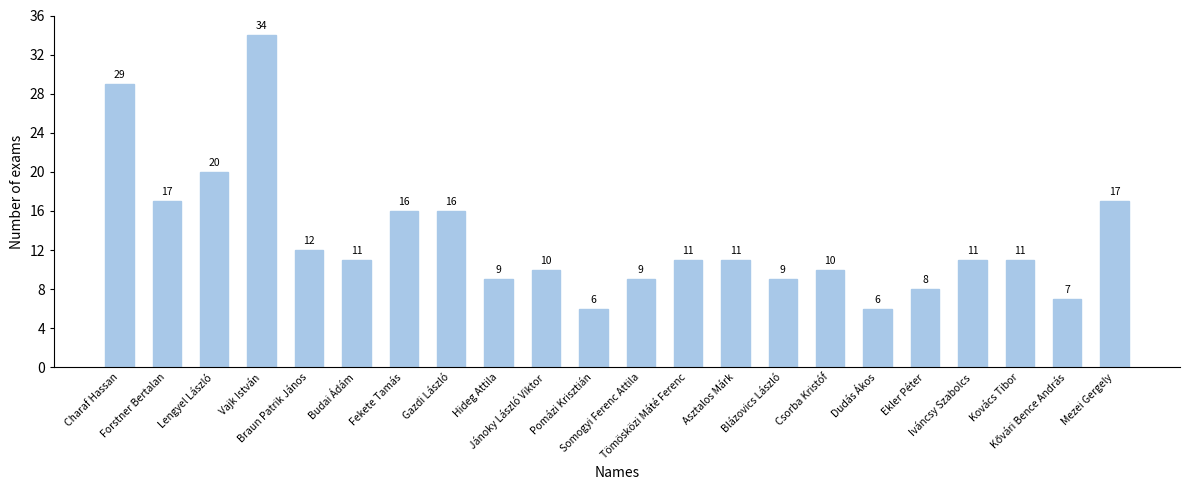

Count the number of data series in this chart.

1